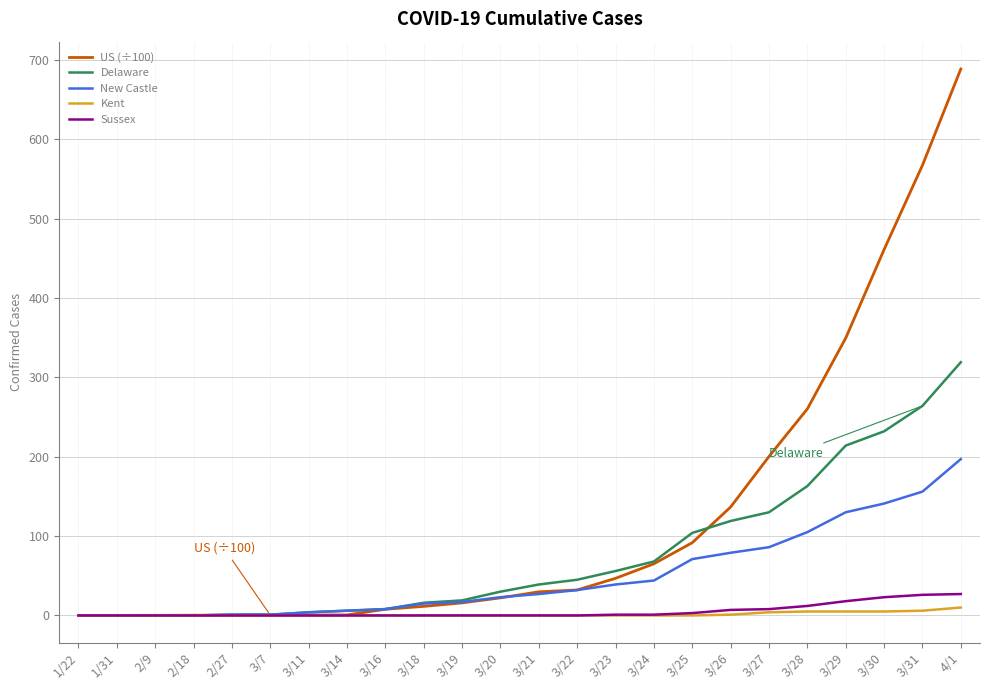

The value of US (÷100) at 3/31 is 567.1. True or false?

True